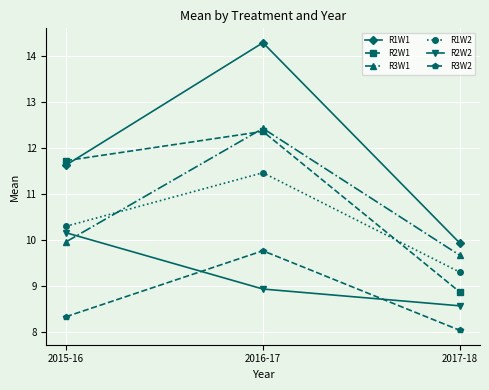

Reading left to right, list all the values displayed in this chart.

R1W1: 2015-16=11.6	2016-17=14.3	2017-18=9.9
R2W1: 2015-16=11.7	2016-17=12.4	2017-18=8.9
R3W1: 2015-16=10.0	2016-17=12.4	2017-18=9.7
R1W2: 2015-16=10.3	2016-17=11.5	2017-18=9.3
R2W2: 2015-16=10.2	2016-17=8.9	2017-18=8.6
R3W2: 2015-16=8.3	2016-17=9.8	2017-18=8.0